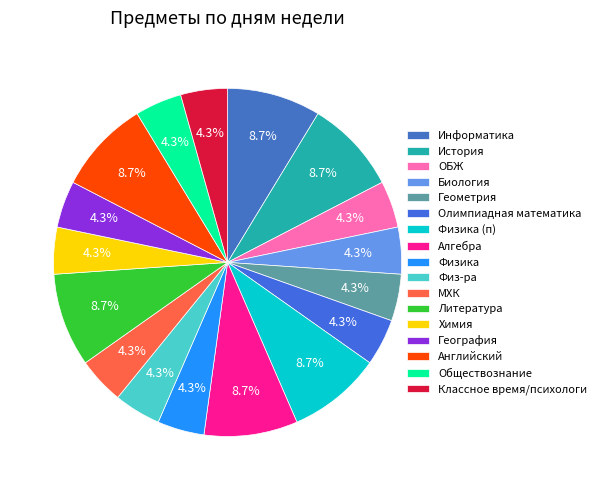

What is the change in value from История to Олимпиадная математика?

-1